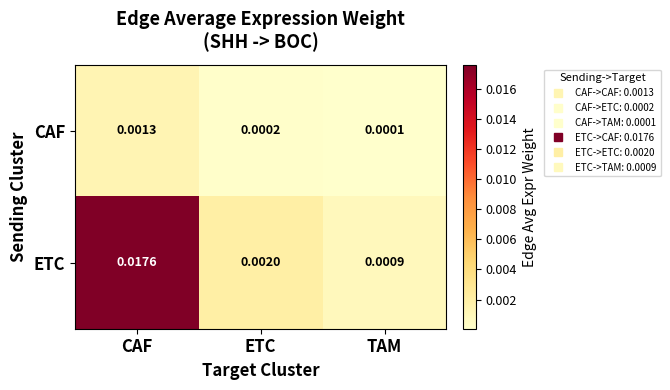

Which series has the largest total across all categories?

ETC